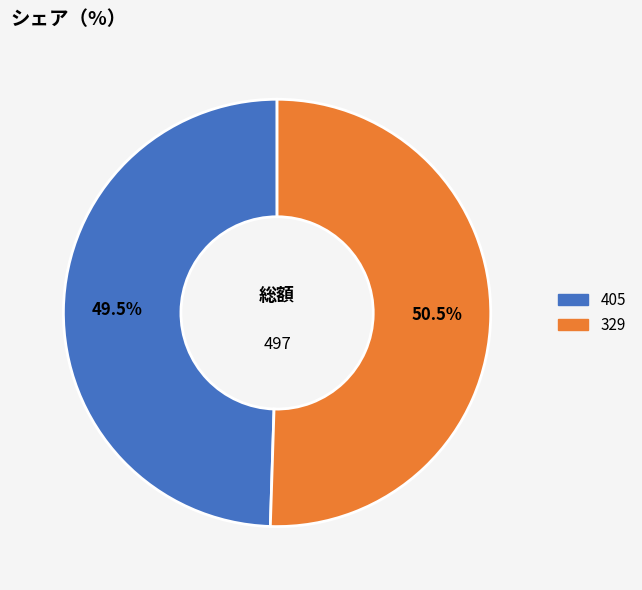

What is the majority slice?

329